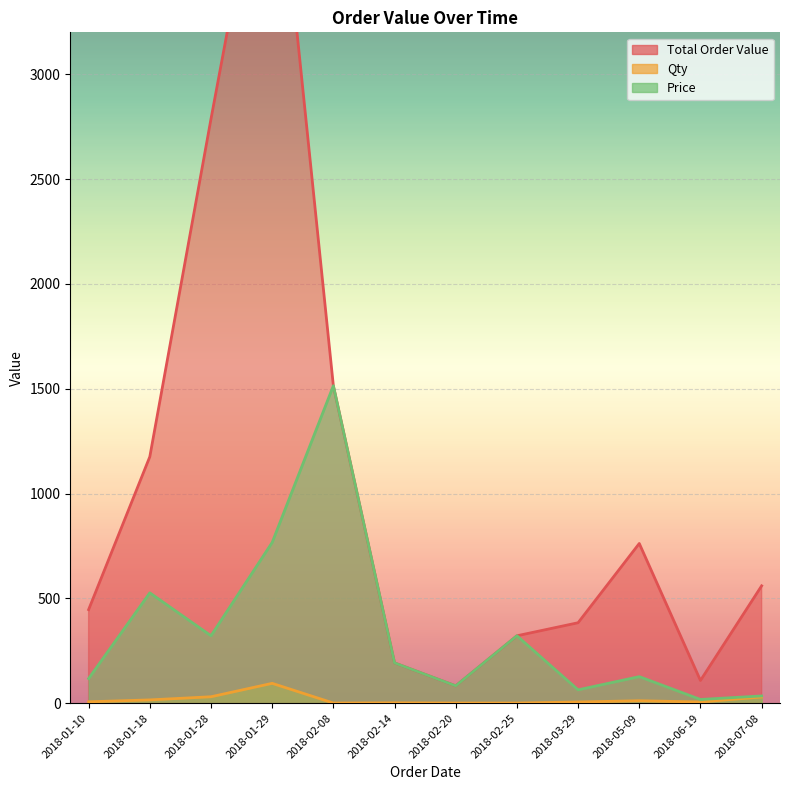

What value does the Total Order Value series have at 2018-03-29?

384.0